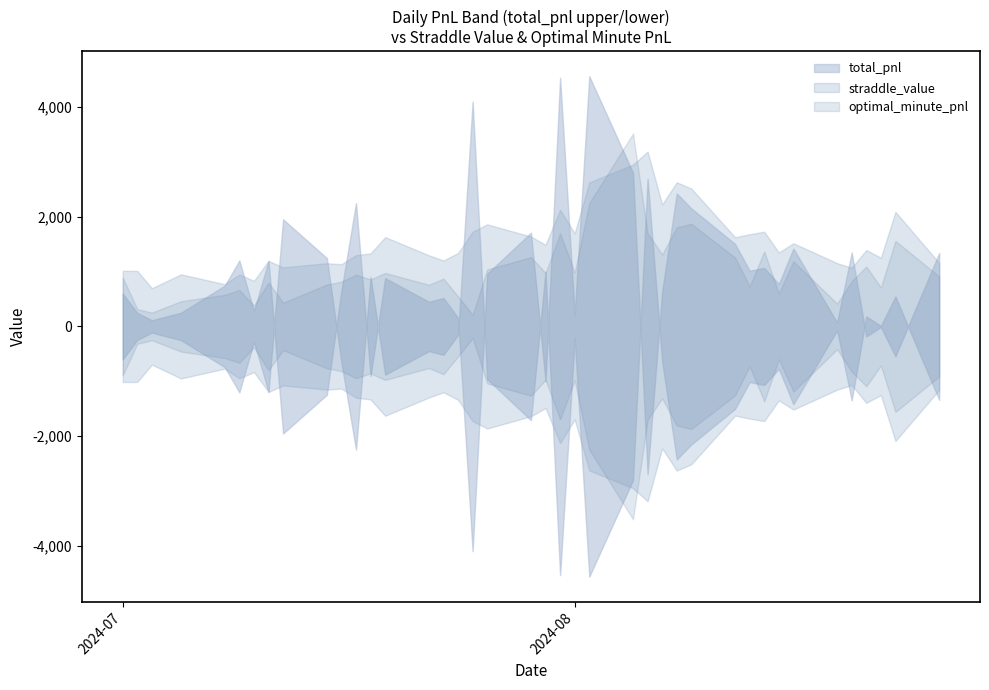

In optimal_minute_pnl, how many points are lower than both neighbors (excluding endpoints)?

13